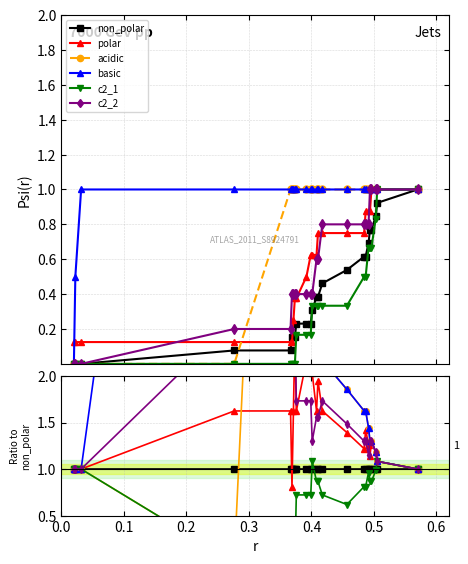

Which series has the widest spread of values?

acidic